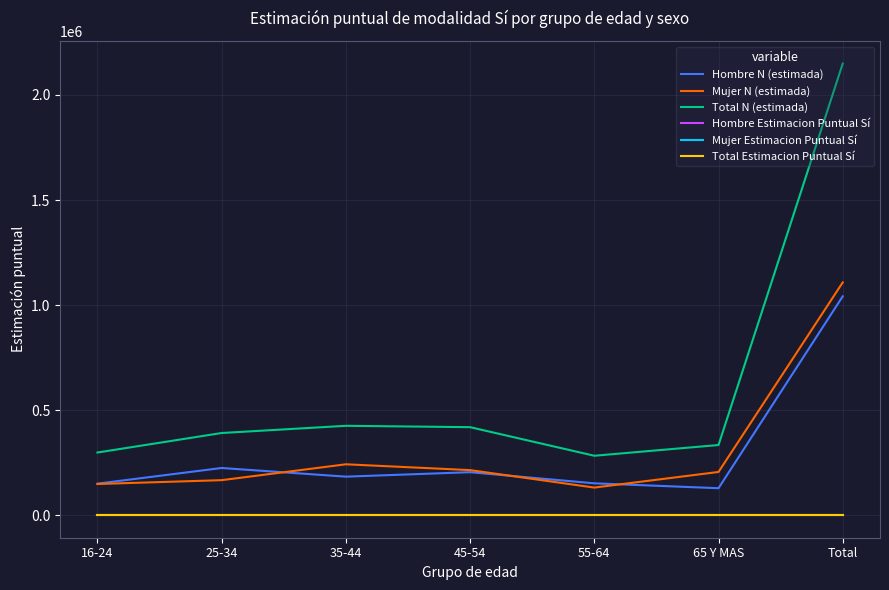

At which label does Hombre N (estimada) first exceed 183195?

25-34